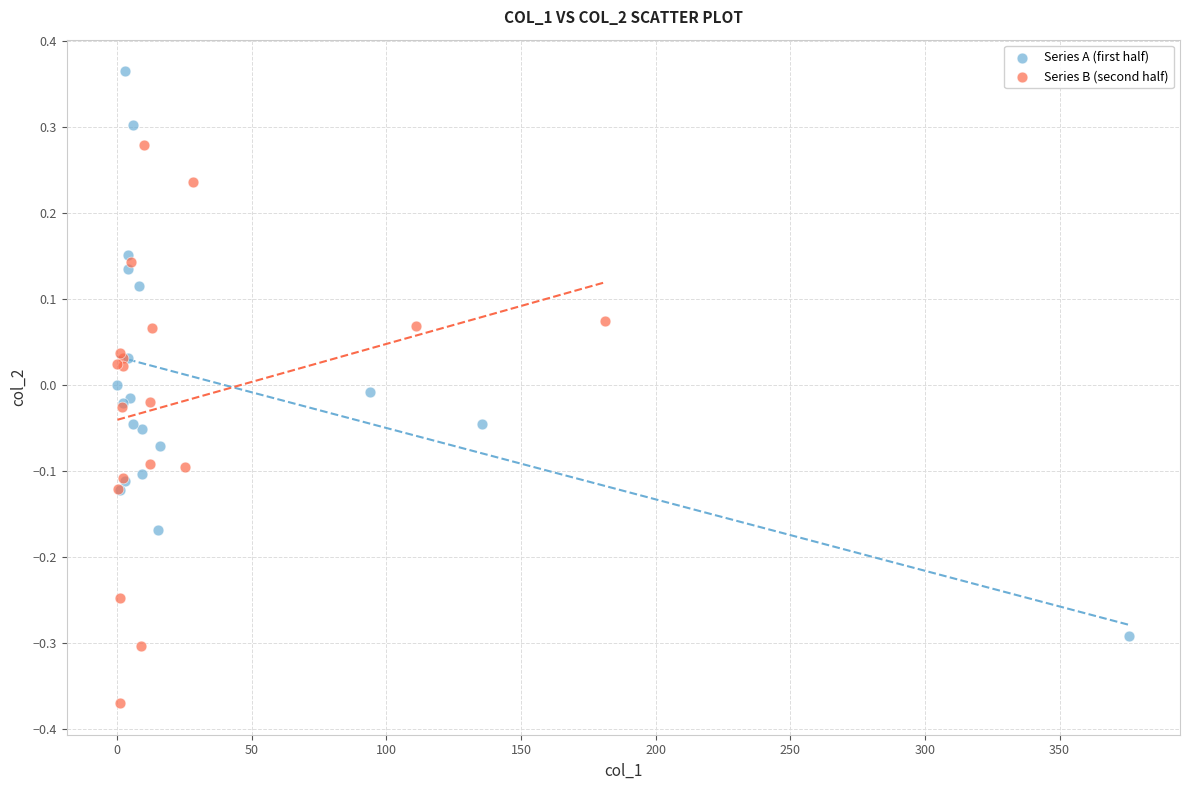

Which series reaches the minimum Y coordinate?

Series B (second half)